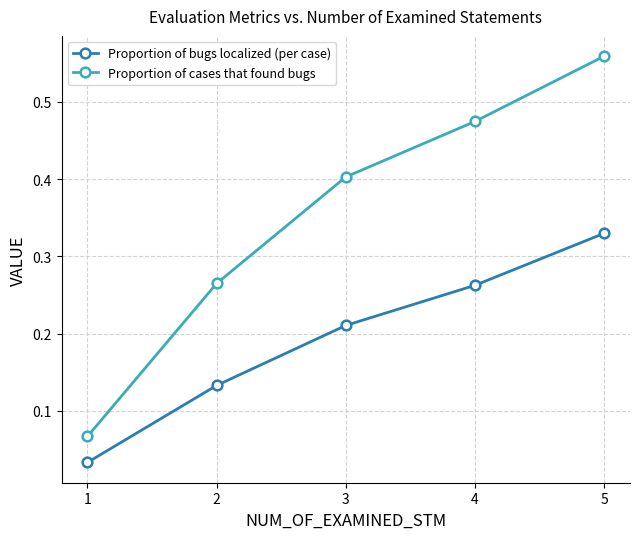

What is the sum of the Proportion of bugs localized (per case) values at 1 and 5?

0.4